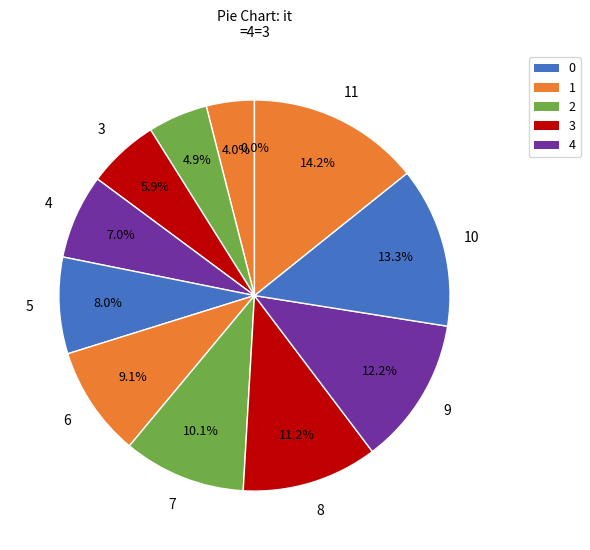

Rank the categories by value from highest to lowest.

11, 10, 9, 8, 7, 6, 5, 4, 3, 2, 1, 0